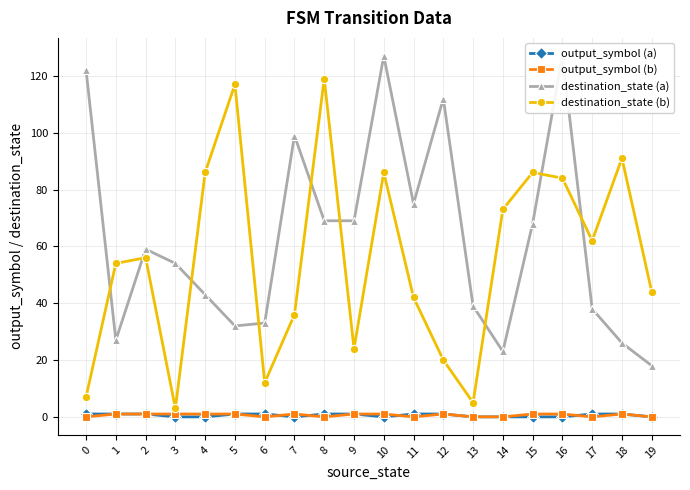

How many data points in output_symbol (a) are less than 1?

9